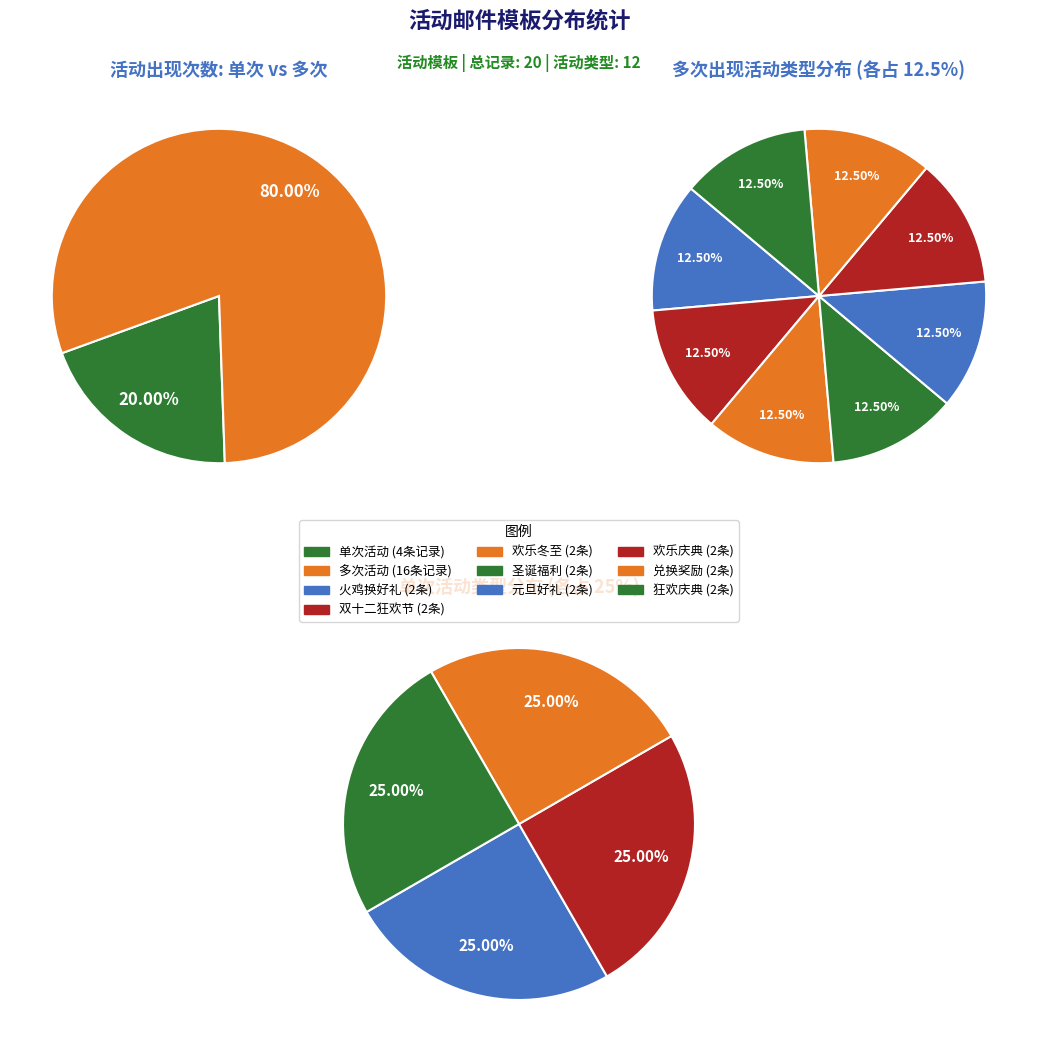

What is the total percentage of 兑换奖励 and 双十二狂欢节?

20.0%